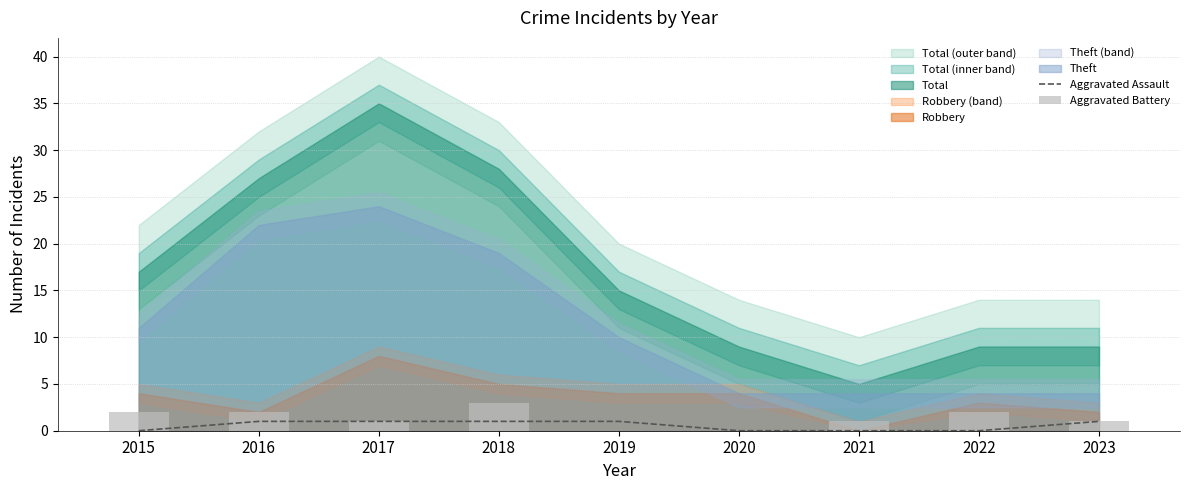

What is the total value across all series at 2015?

2